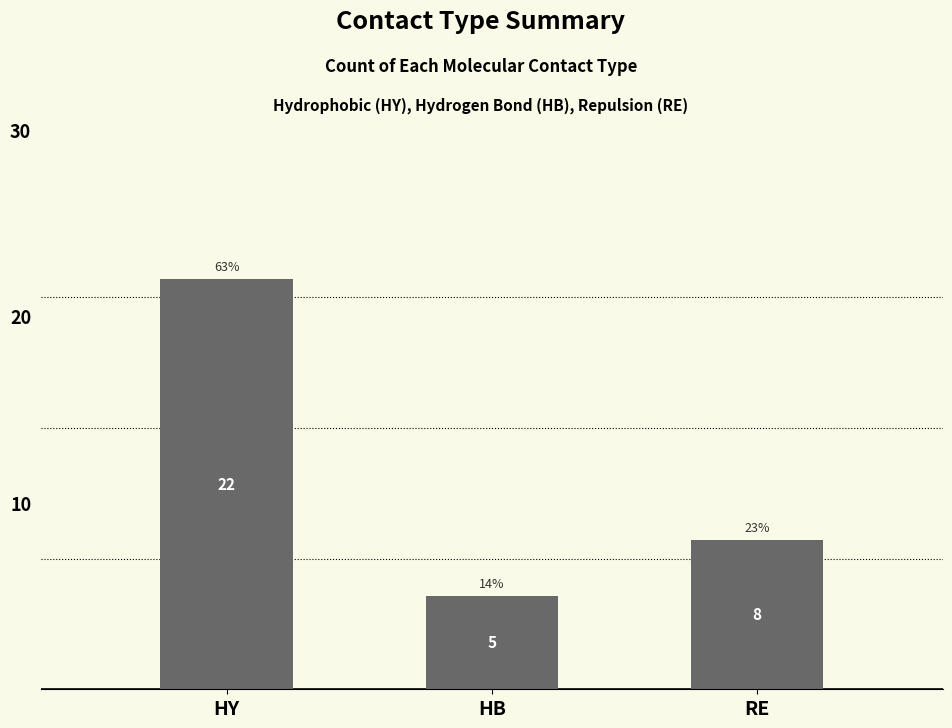

Is it true that the value at HB is 5?

True